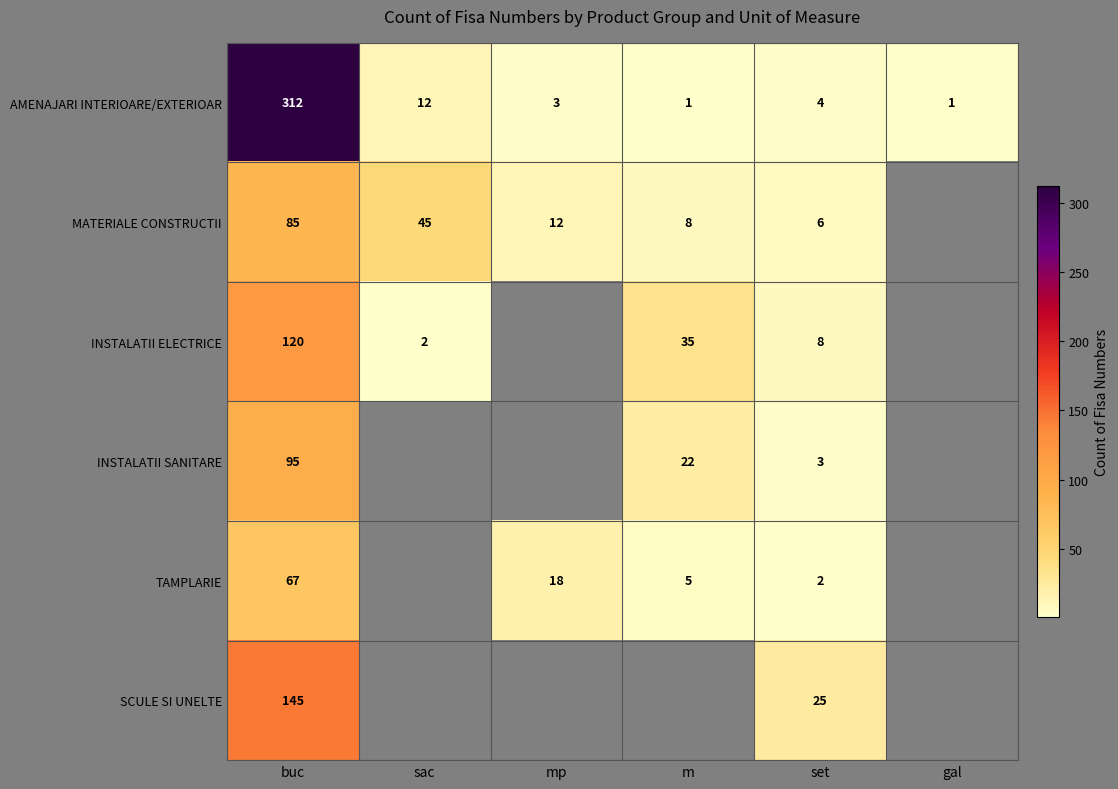

Is it true that MATERIALE CONSTRUCTII equals 9 at set?

False